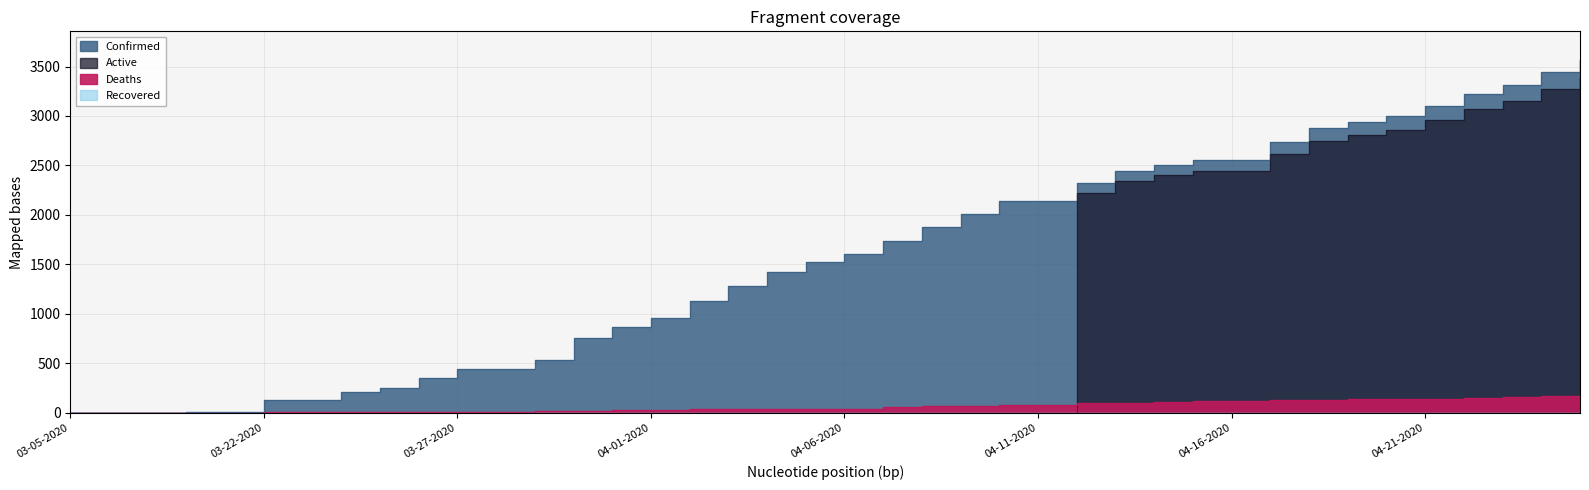

True or false: Deaths and Confirmed intersect in this chart.

False